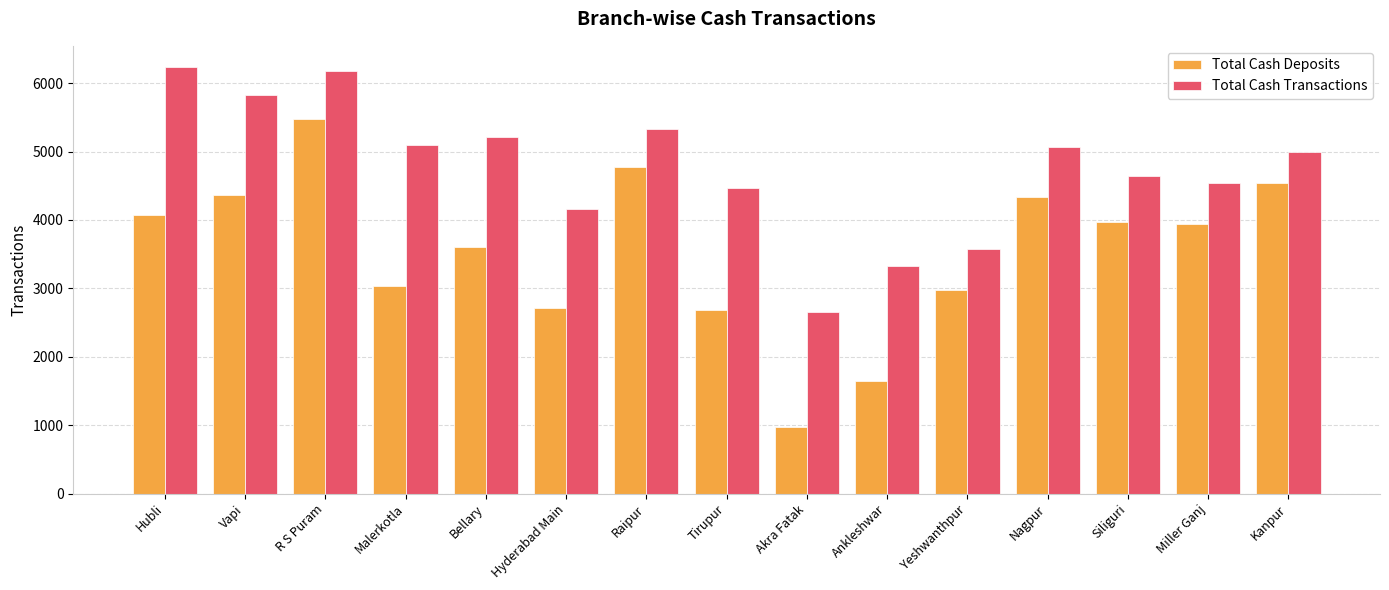

What is the approximate value of Total Cash Transactions at Bellary, to the nearest 100?

5200